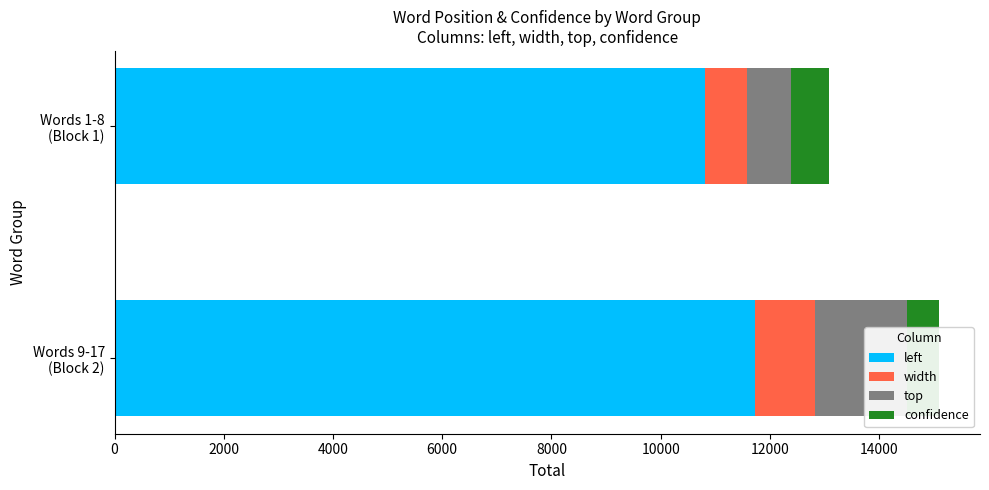

The left series shows 6803 at Words 1-8 (Block 1). True or false?

False